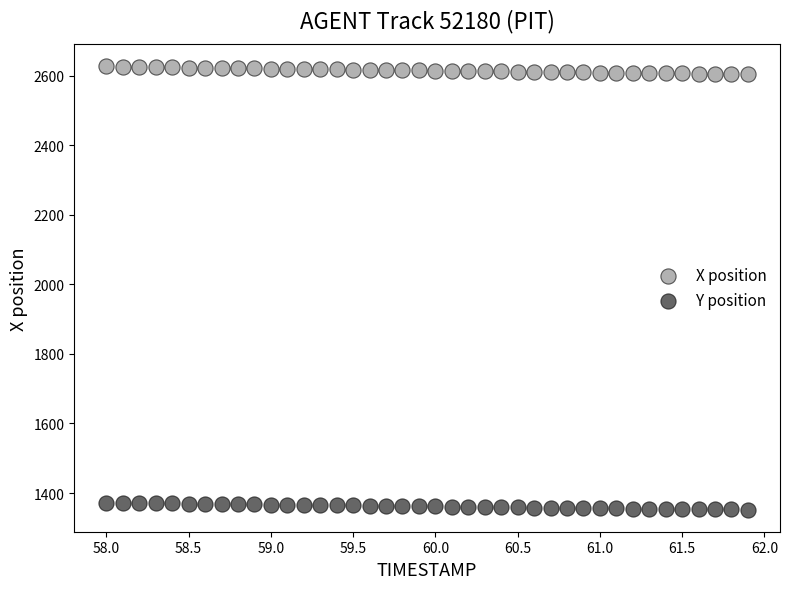

What are all the series names shown in the legend?

X position, Y position